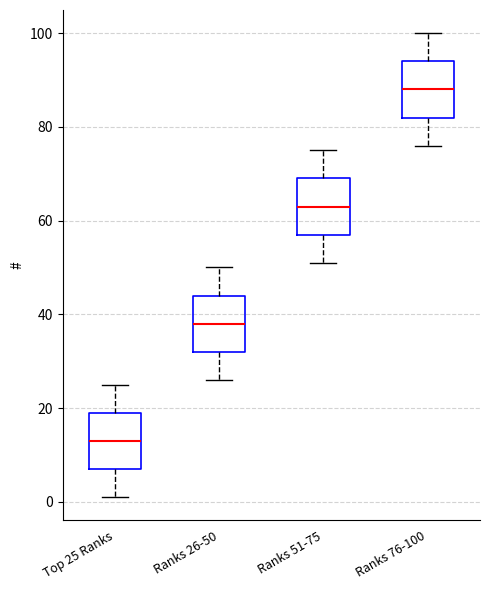

Which box has the lowest median line?

Top 25 Ranks